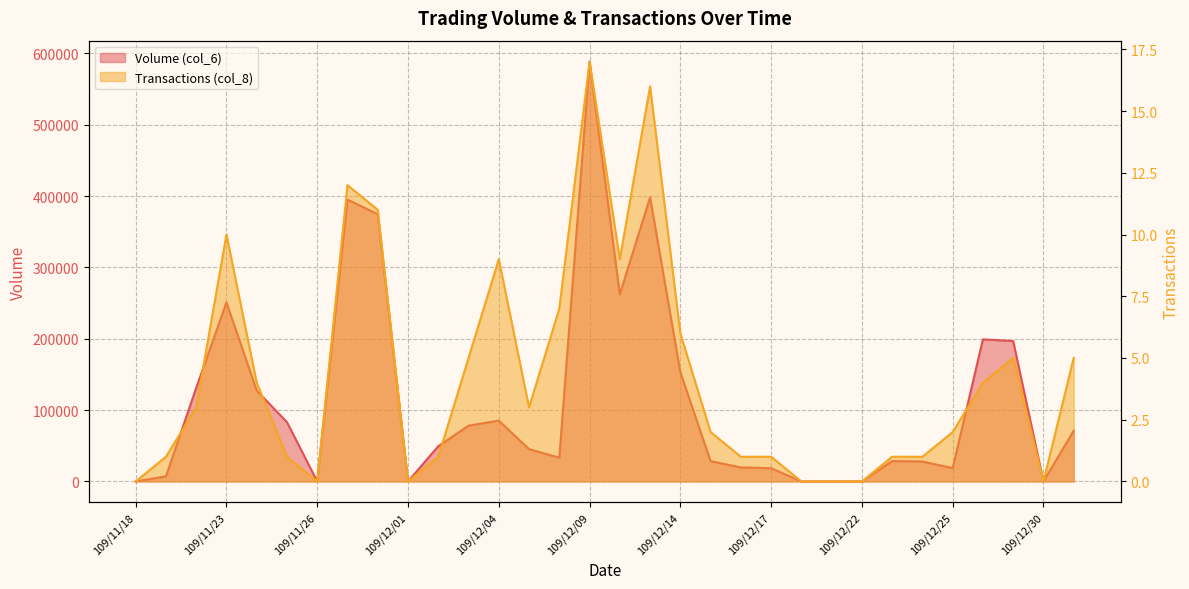

Where does the Transactions (col_8) series first go above 3?

109/11/23